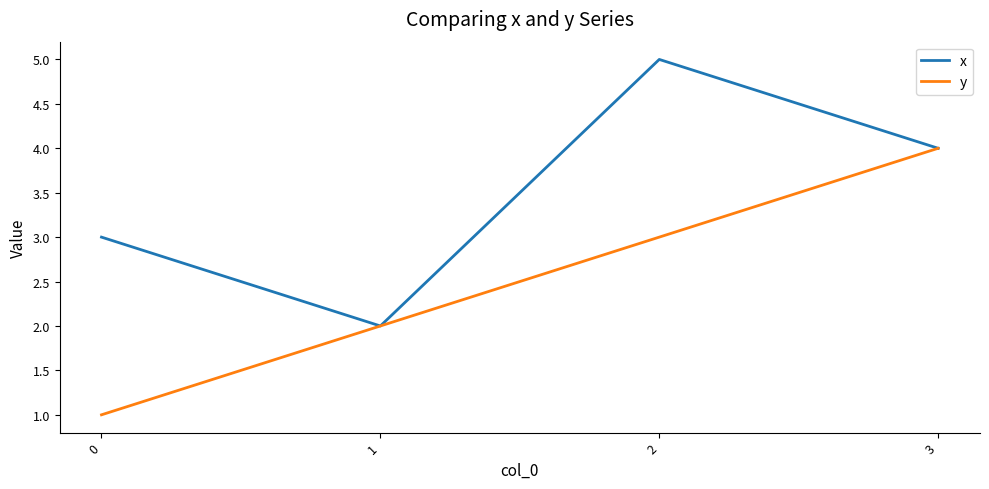

How many series are shown in this chart?

2